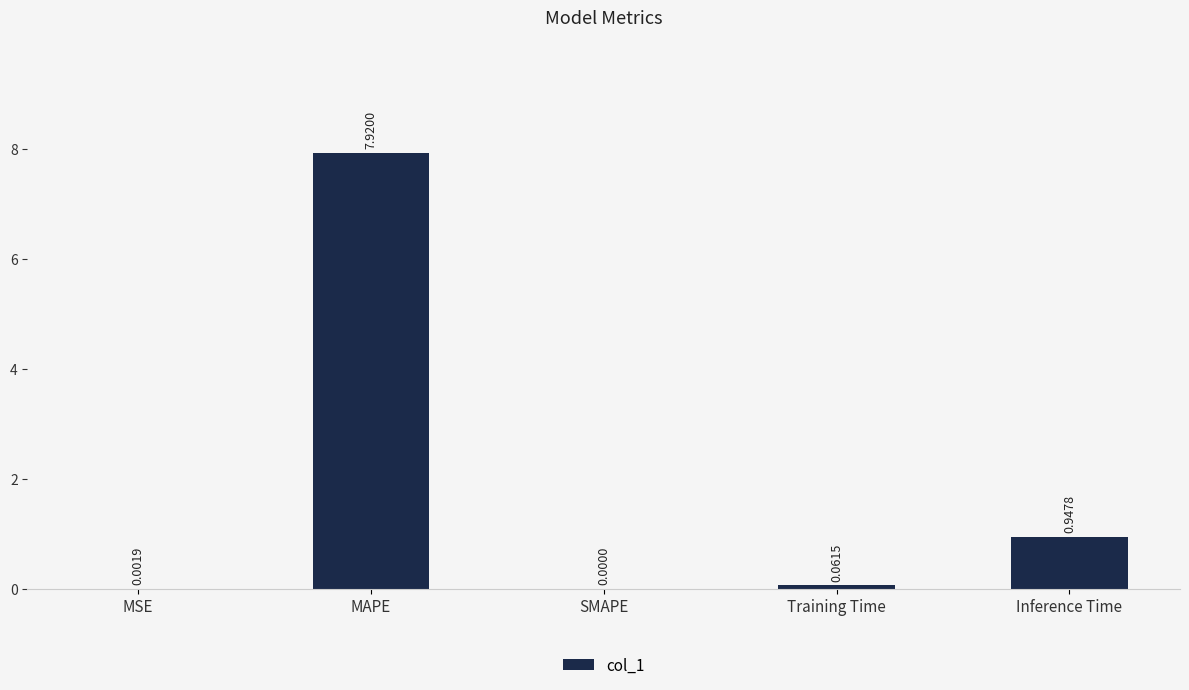

What is the sum of all values?

8.9